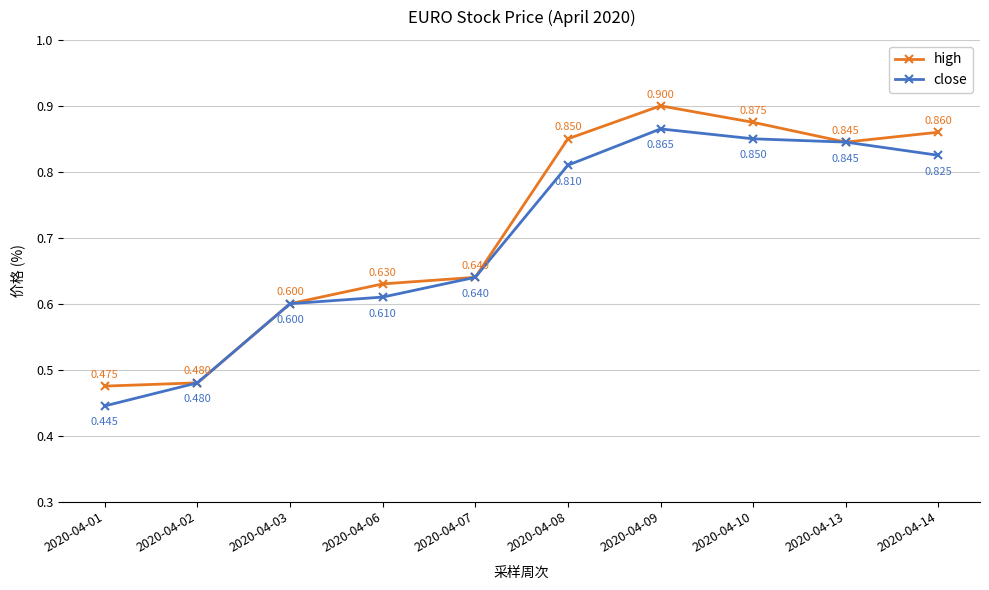

In high, how many points are lower than both neighbors (excluding endpoints)?

1